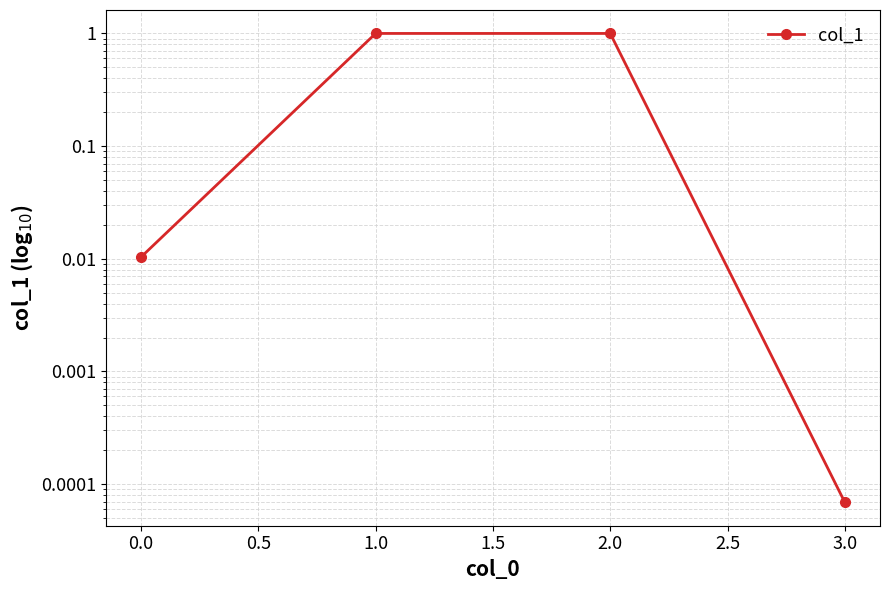

True or false: the data has more than 2 interior local peaks.

False